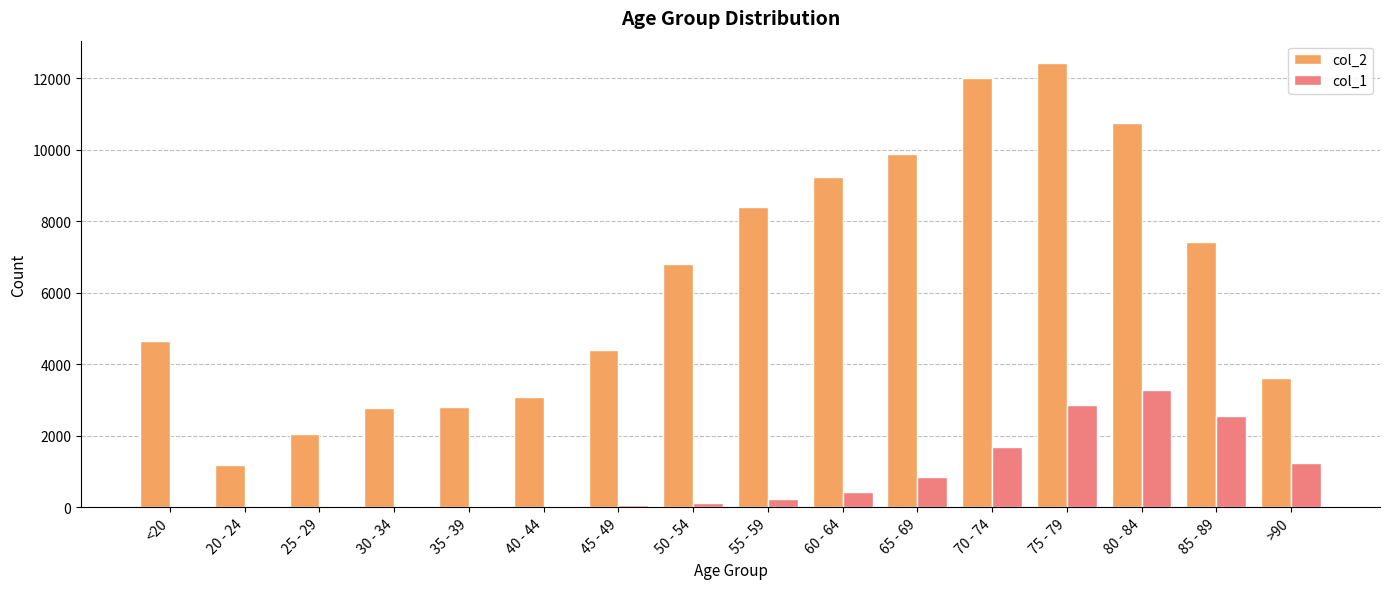

How many data points does each series have?

16